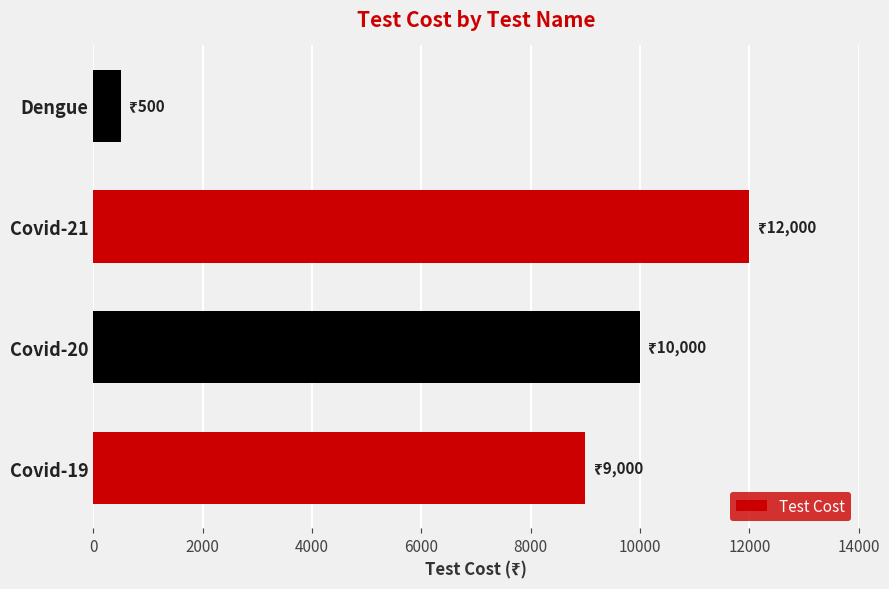

What is the change in value from Covid-19 to Covid-21?

+3000